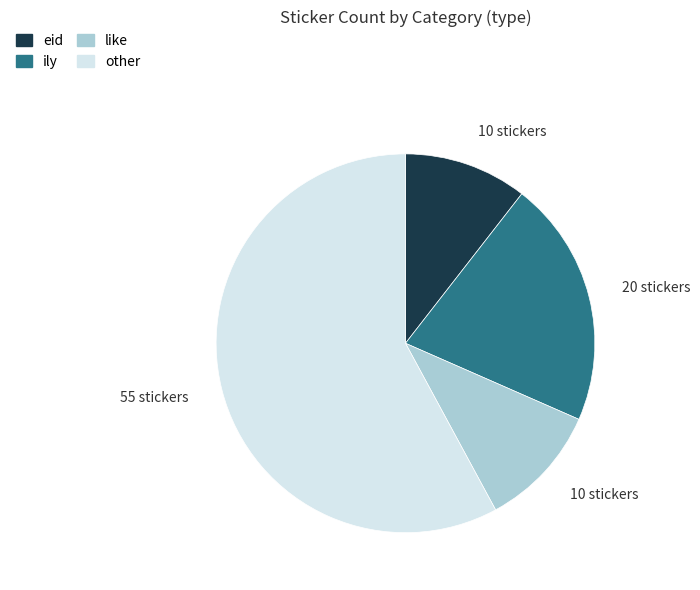

What is the ratio of the value at ily to the value at eid?

2.0